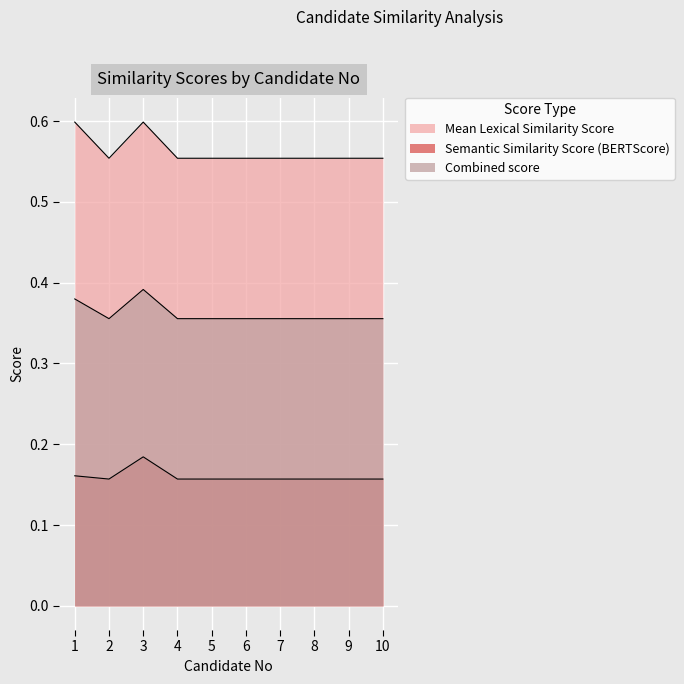

Reading right to left, transcribe all the data shown in this chart.

Mean Lexical Similarity Score: 0.6	0.6	0.6	0.6	0.6	0.6	0.6	0.6	0.6	0.6
Semantic Similarity Score (BERTScore): 0.2	0.2	0.2	0.2	0.2	0.2	0.2	0.2	0.2	0.2
Combined score: 0.4	0.4	0.4	0.4	0.4	0.4	0.4	0.4	0.4	0.4